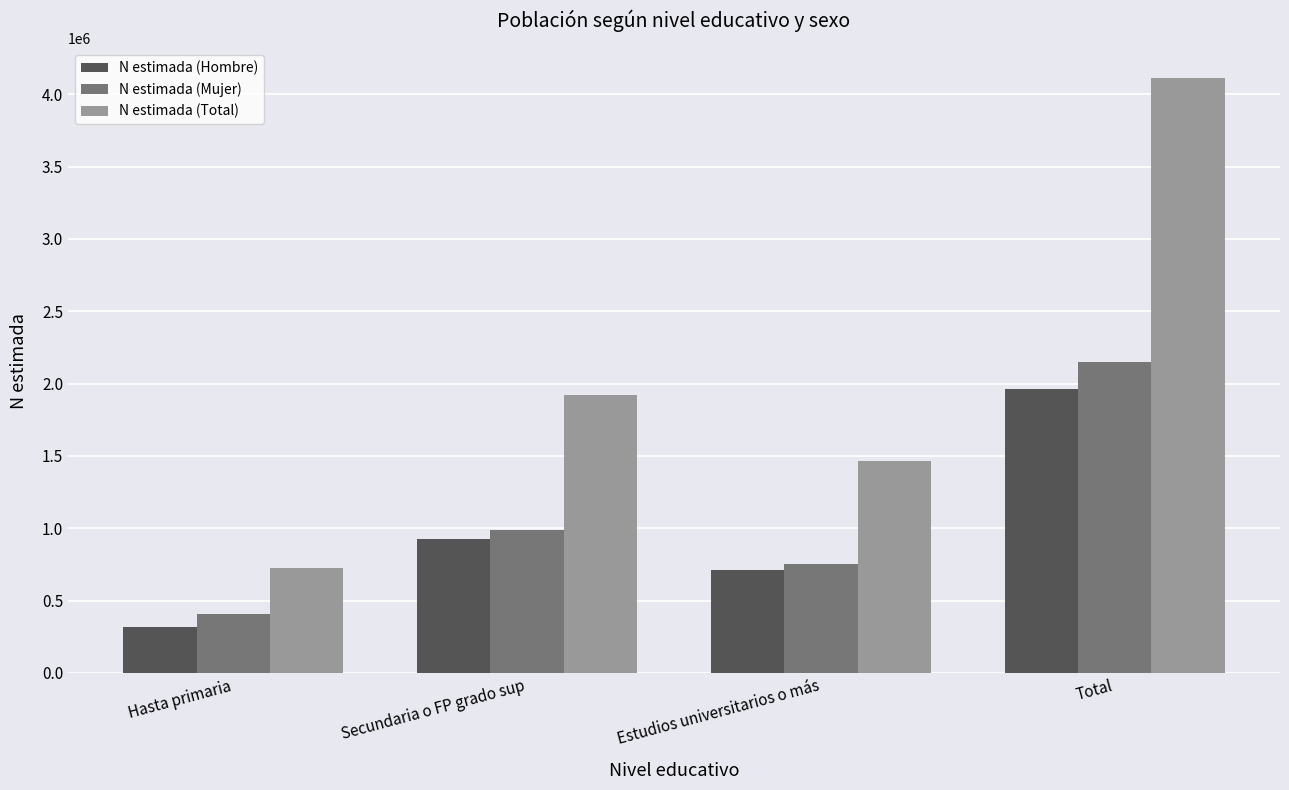

Reading right to left, list all the values displayed in this chart.

N estimada (Hombre): 1959860	712506	926710	320644
N estimada (Mujer): 2151898	752937	991237	407723
N estimada (Total): 4111757	1465443	1917947	728367